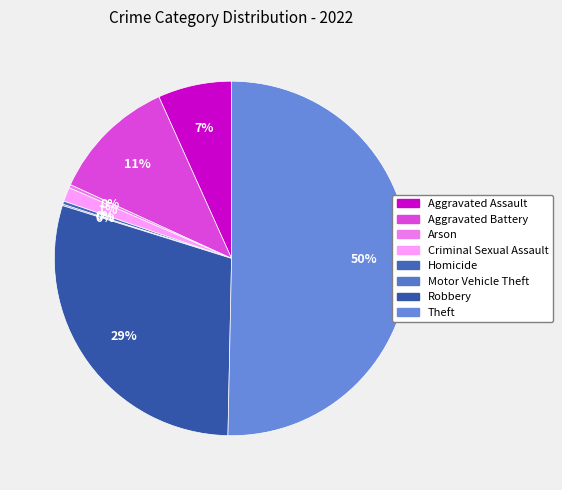

What percentage is the Criminal Sexual Assault slice, to the nearest percent?

1%